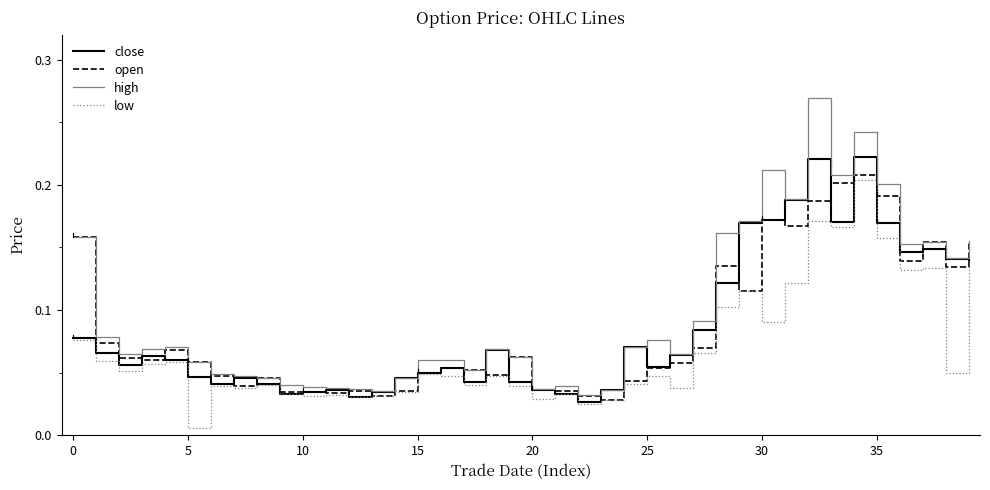

Which series has the largest range (max minus min)?

high